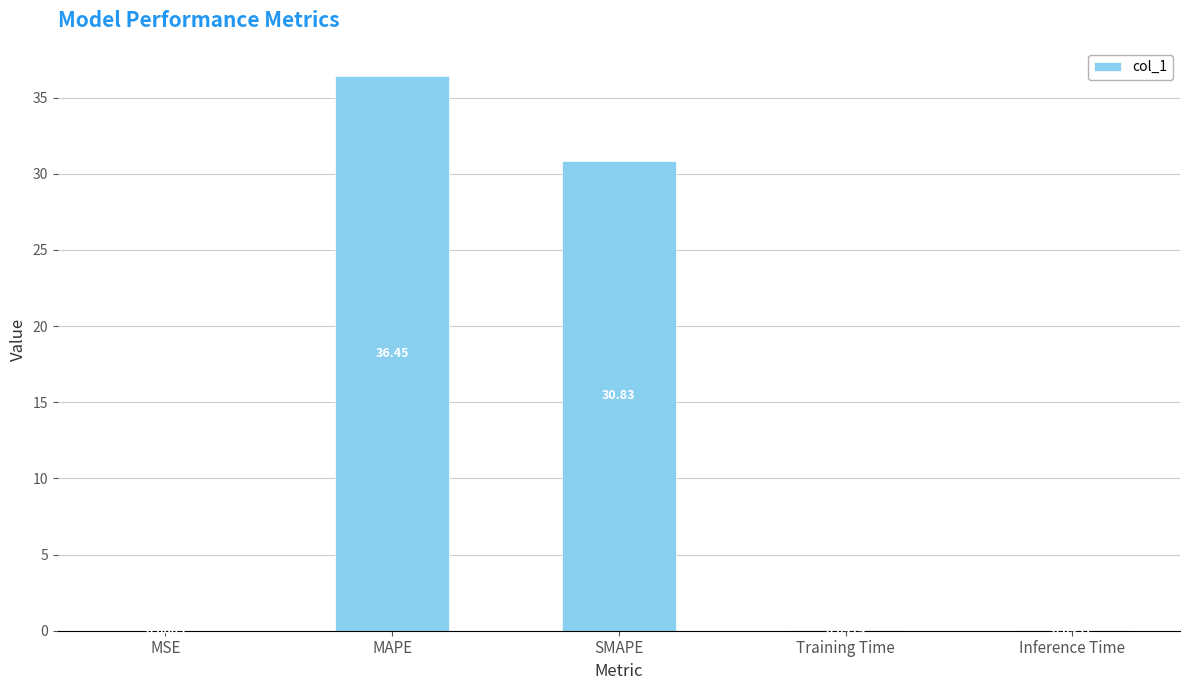

Where is the data nearest to the value 18?

SMAPE